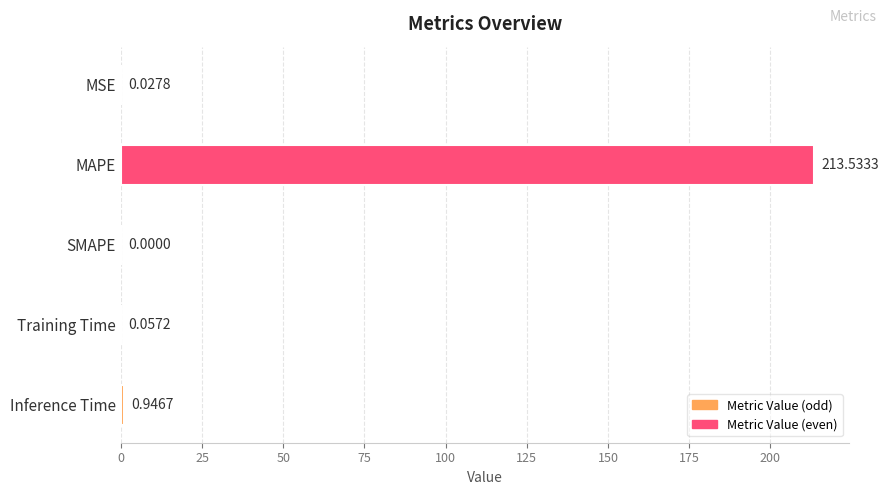

At which label is the value closest to 106?

Inference Time